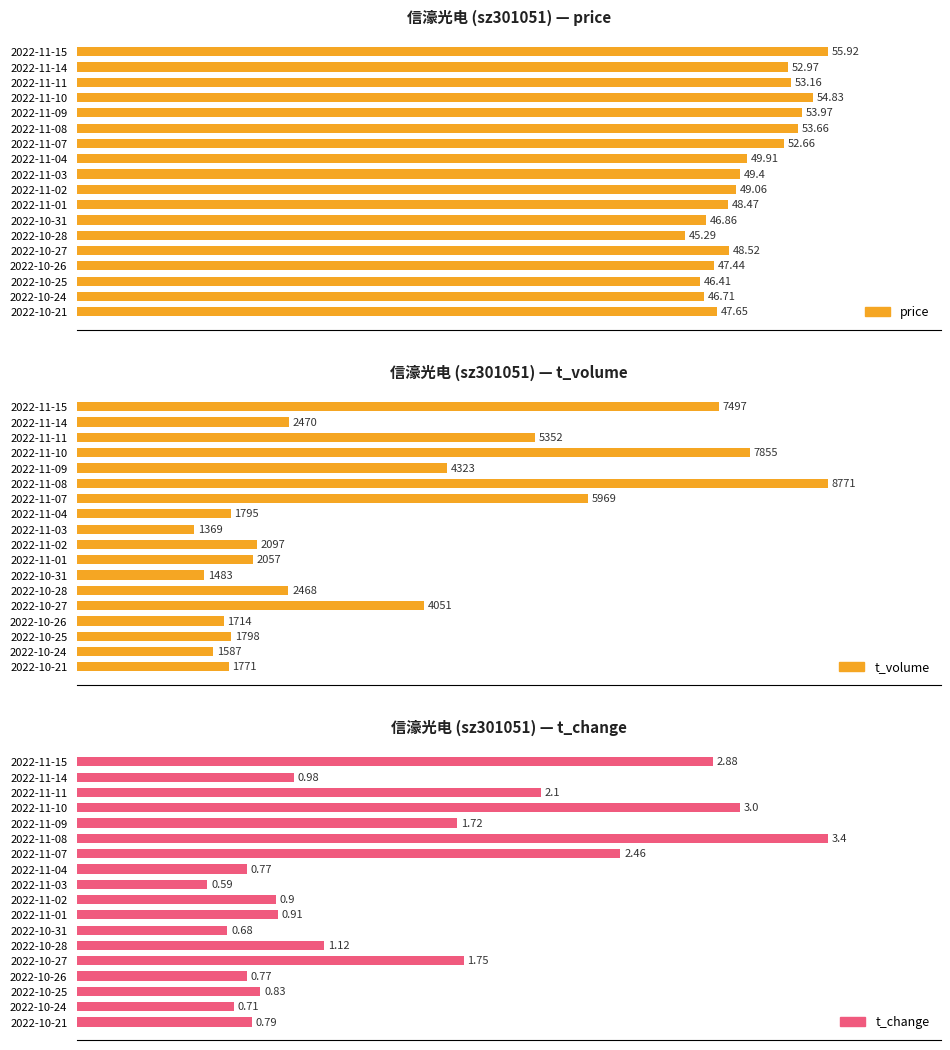

Between 2022-11-11 and 2022-10-26, which series saw the biggest shift?

t_volume